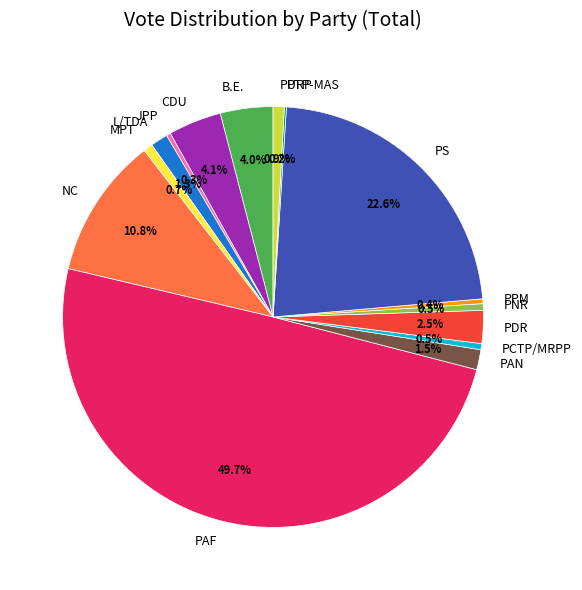

What percentage do PS and MPT together represent?

23.3%